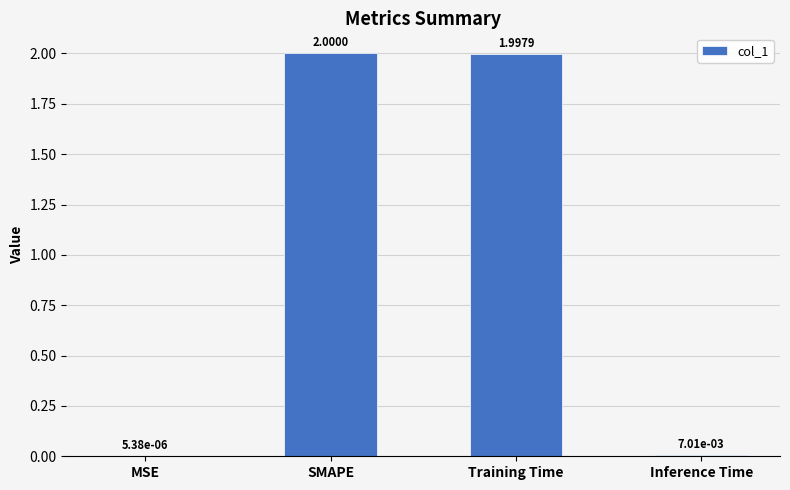

Which category has the highest value across all series?

SMAPE